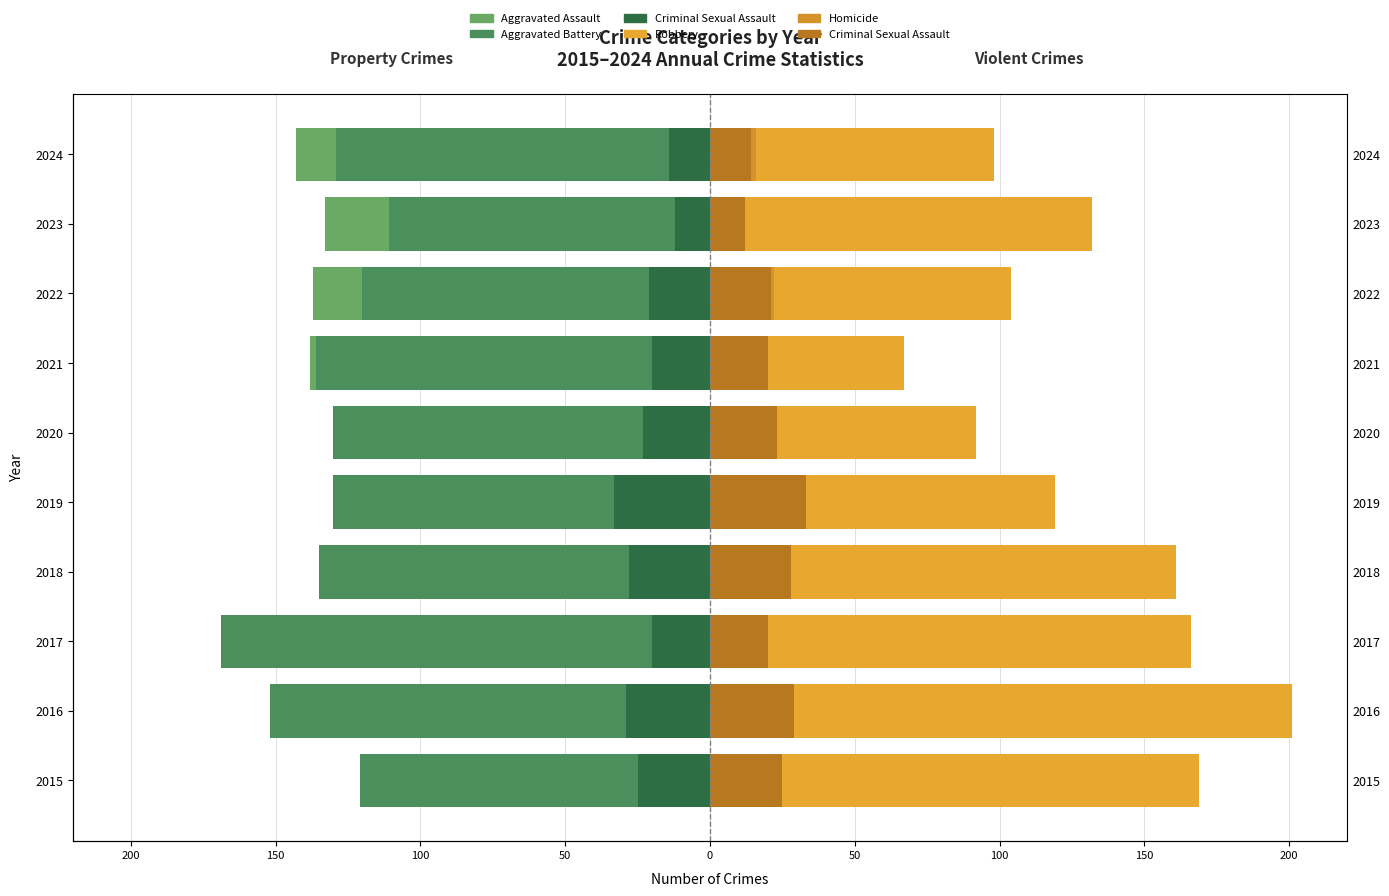

Rank the series at 150 from lowest to highest value.

Aggravated Battery, Aggravated Assault, Homicide, Criminal Sexual Assault, Robbery